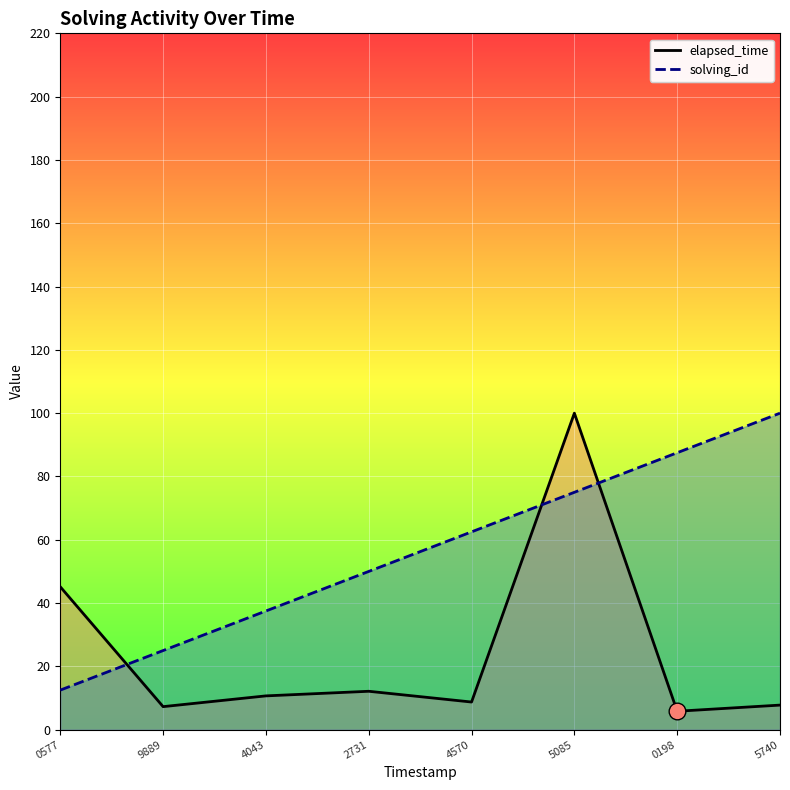

Rank the series by their average value, from lowest to highest.

elapsed_time, solving_id